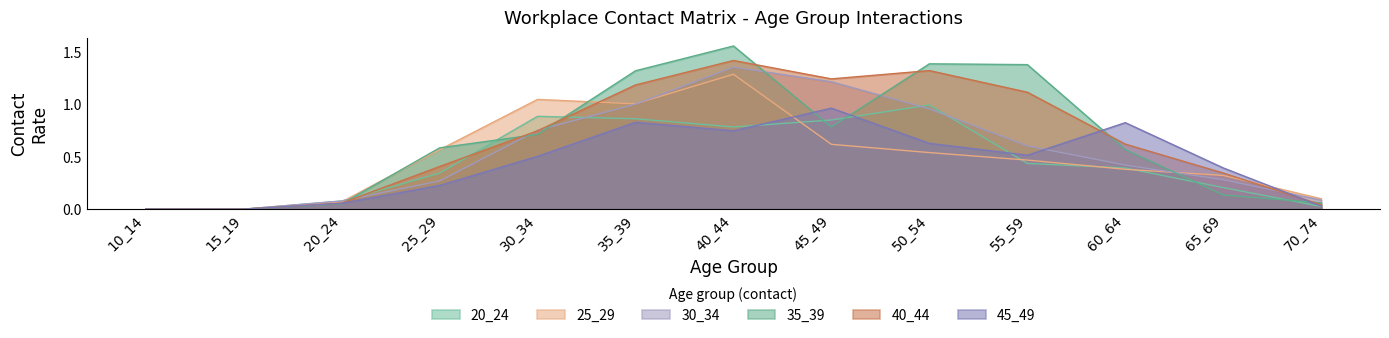

The value of 20_24 at 15_19 is 0.6. True or false?

False